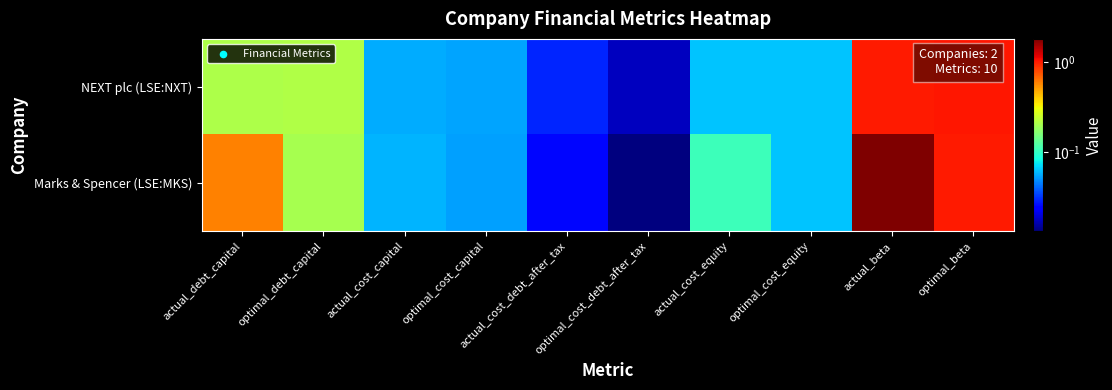

What is the greatest value displayed?

1.8